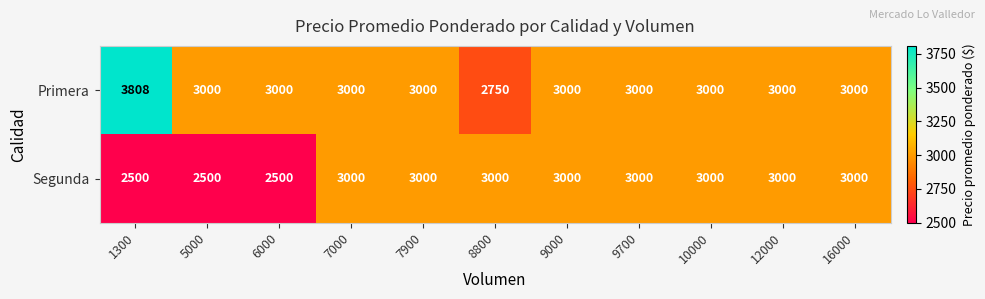

How many categories are shown in the chart?

11